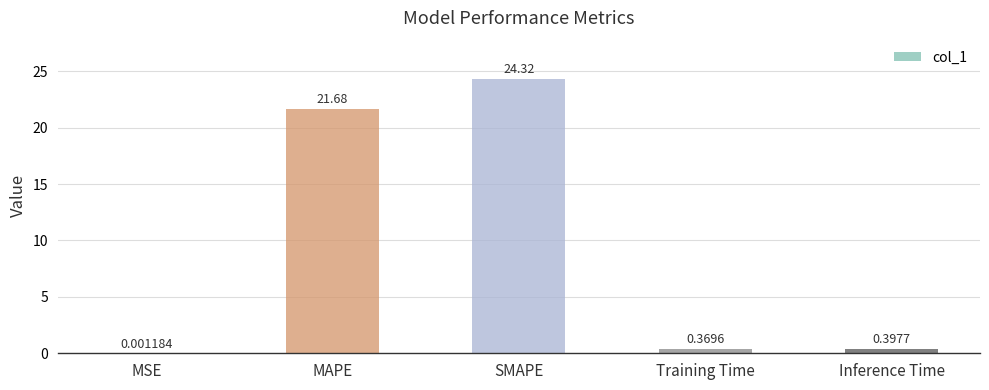

Which category has the highest value across all series?

SMAPE